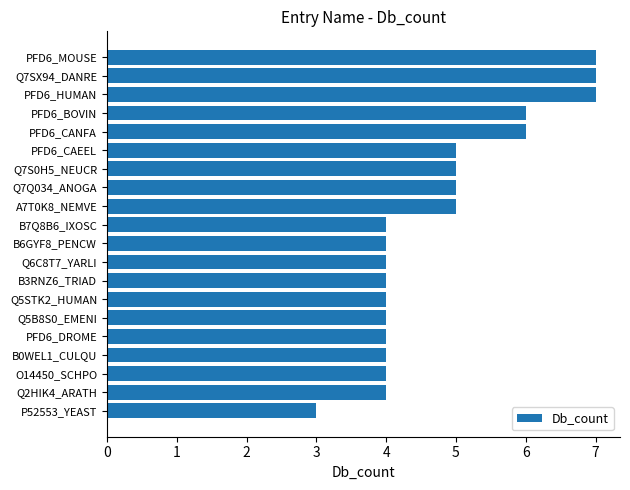

Approximately how many times larger is the value at B6GYF8_PENCW compared to PFD6_CANFA?

0.7